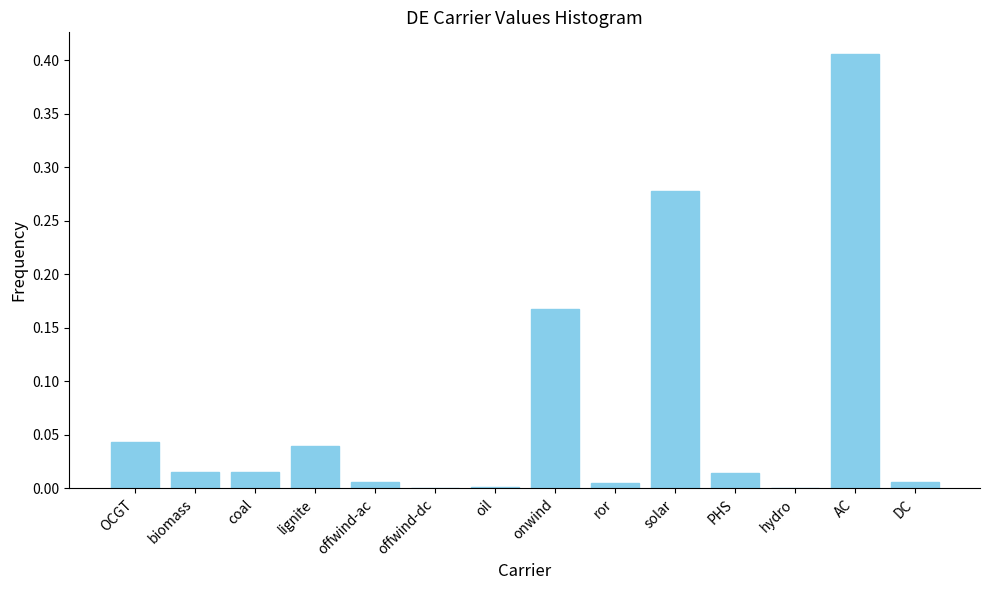

What is the sum of all values?

1.0